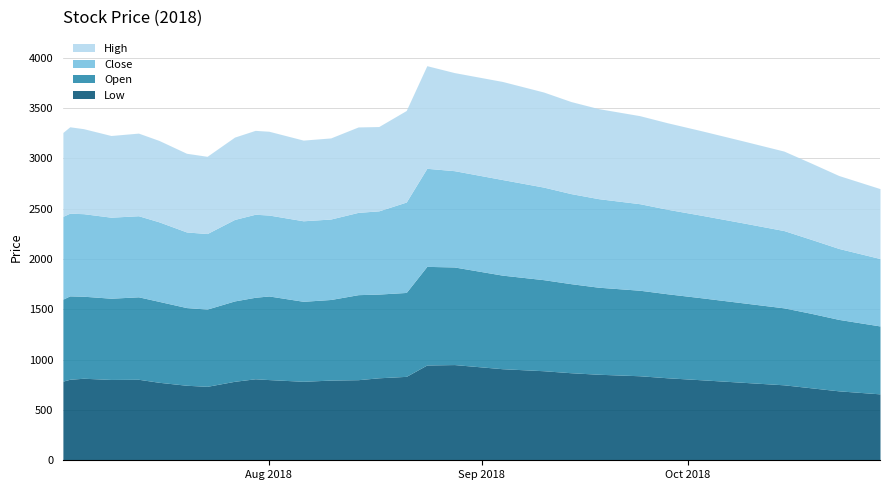

What is the difference between the highest and lowest values at 2018-07-13?

16.2